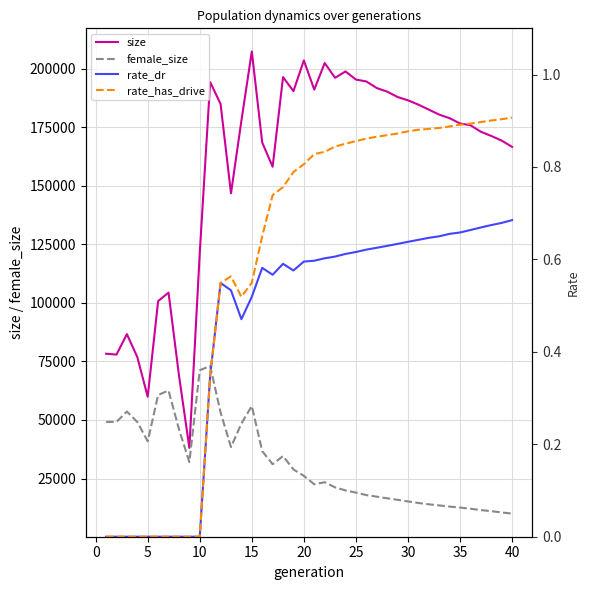

True or false: female_size and size intersect in this chart.

False